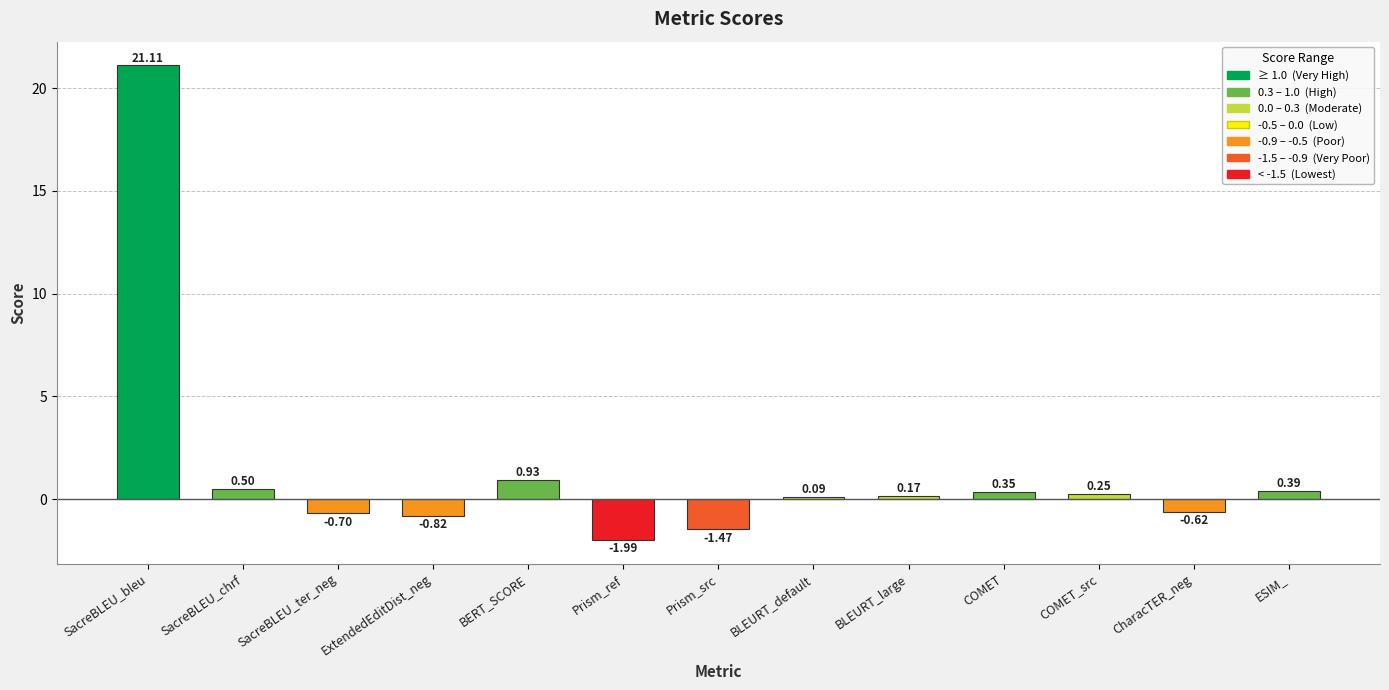

List the labels in order of value, largest first.

SacreBLEU_bleu, BERT_SCORE, SacreBLEU_chrf, ESIM_, COMET, COMET_src, BLEURT_large, BLEURT_default, CharacTER_neg, SacreBLEU_ter_neg, ExtendedEditDist_neg, Prism_src, Prism_ref